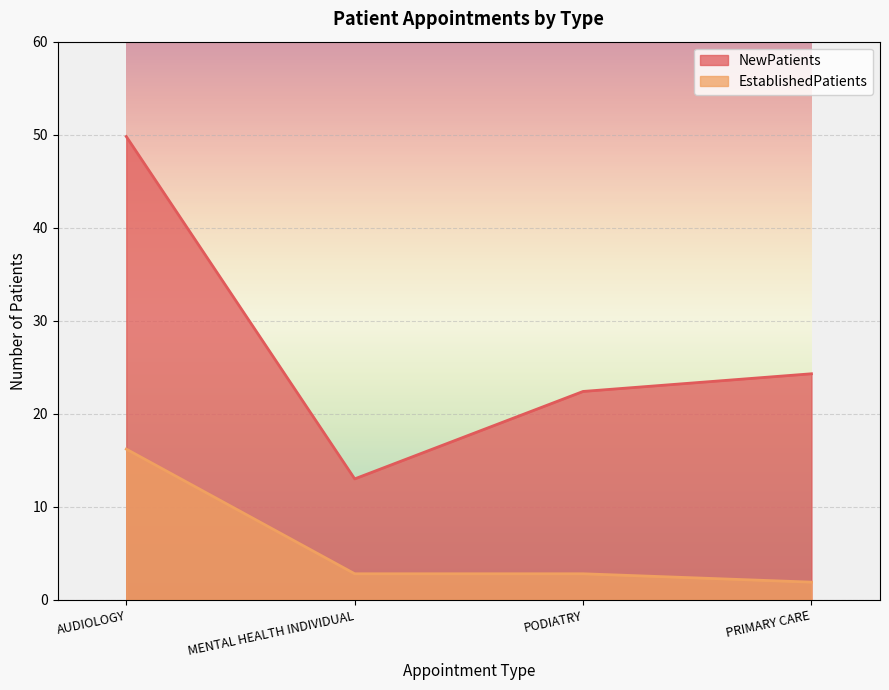

What is the maximum value shown in the chart?

49.8